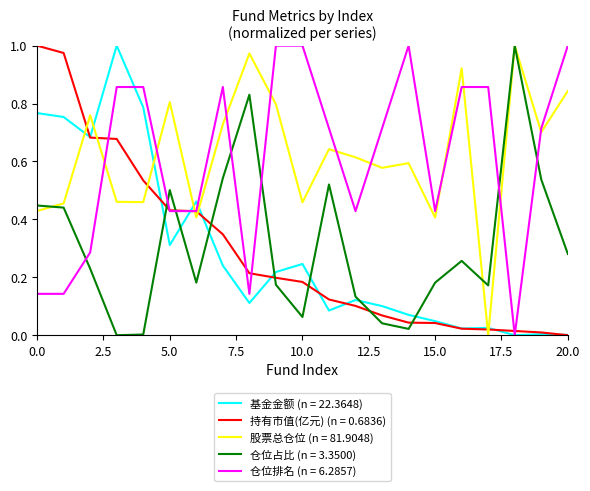

How many intersections are there between 股票总仓位 (n = 81.9048) and 仓位排名 (n = 6.2857)?

11